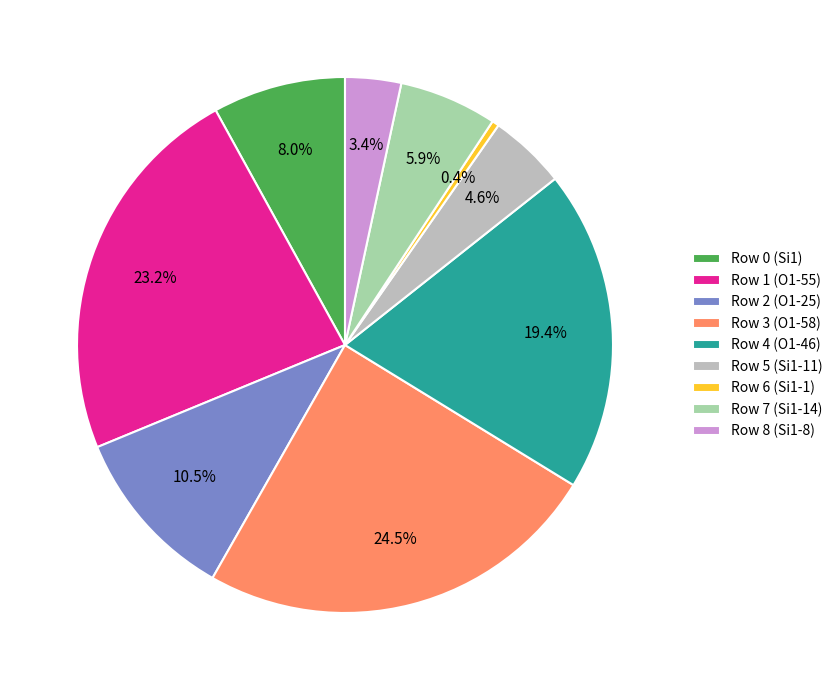

Which category has the biggest portion of the pie?

Row 3 (O1-58)